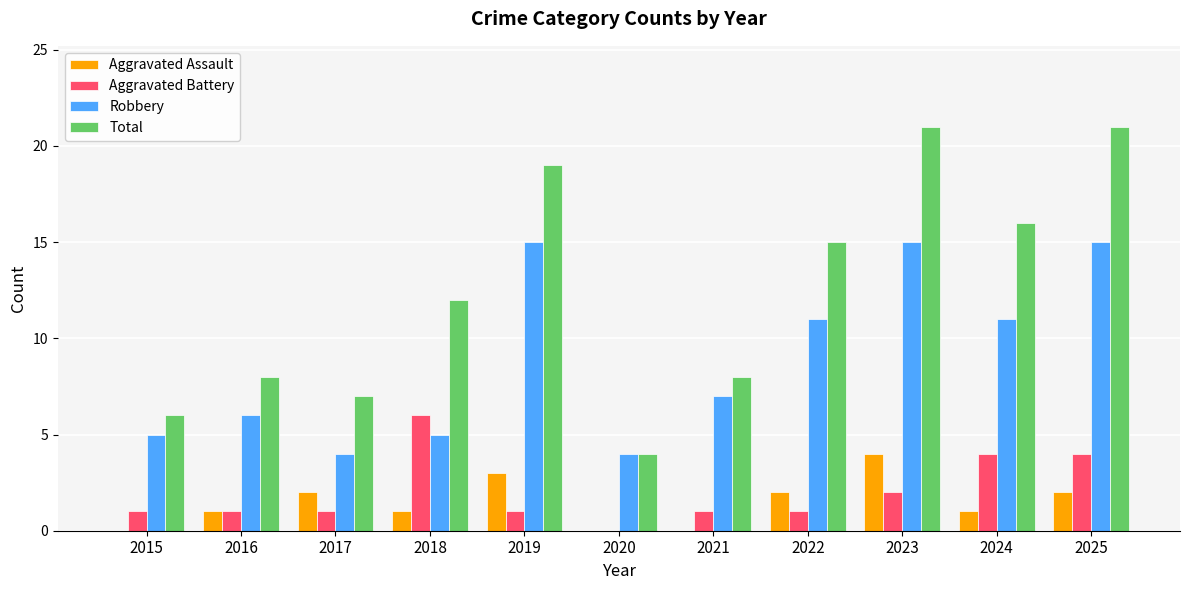

What is the total value across all series at 2015?

12